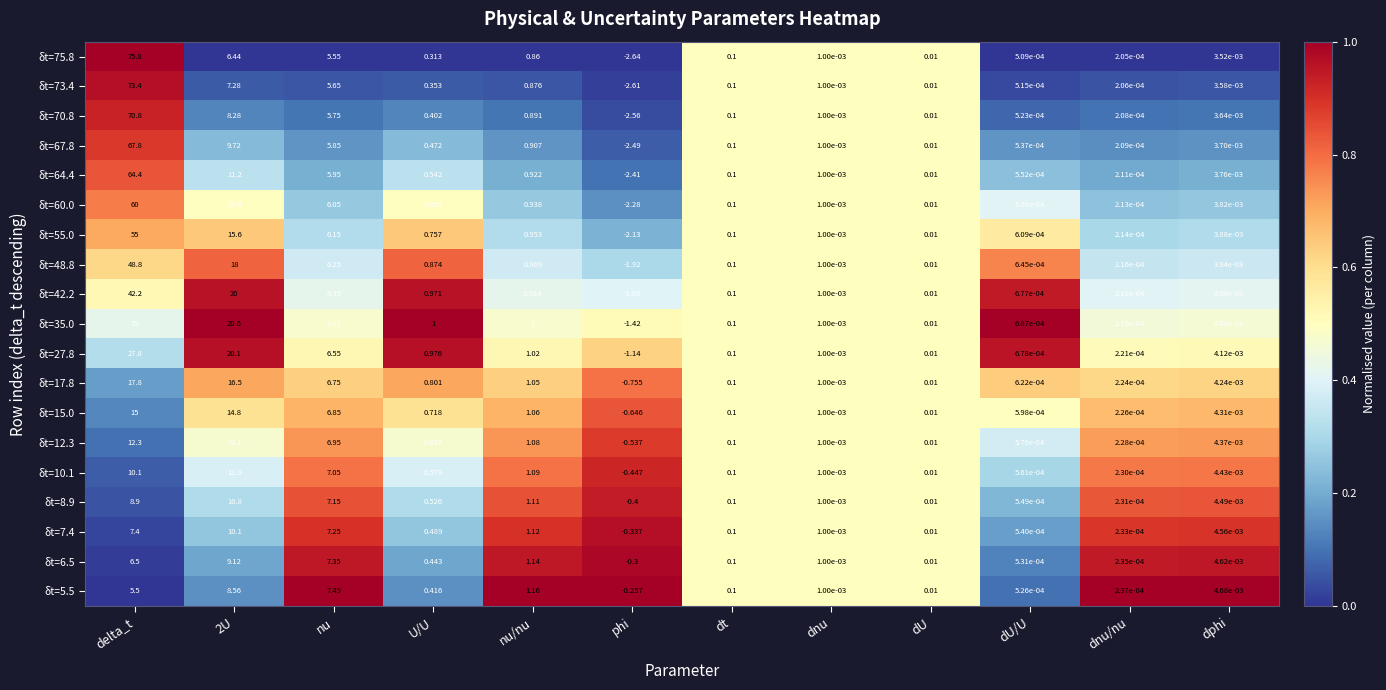

Count the number of data series in this chart.

19